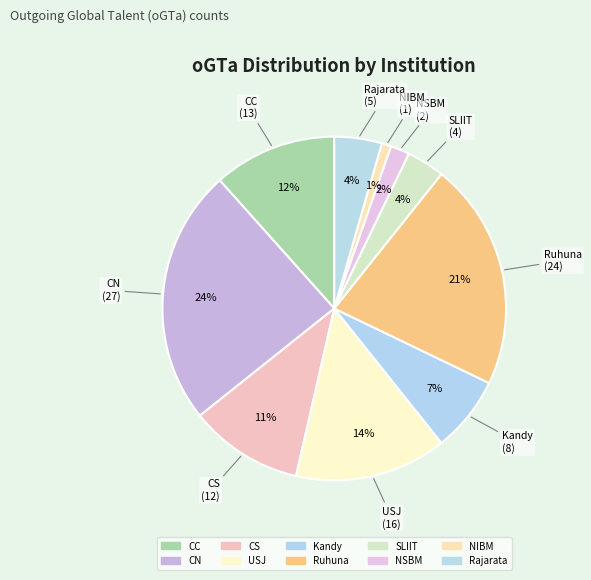

What is the largest slice in the pie chart?

CN